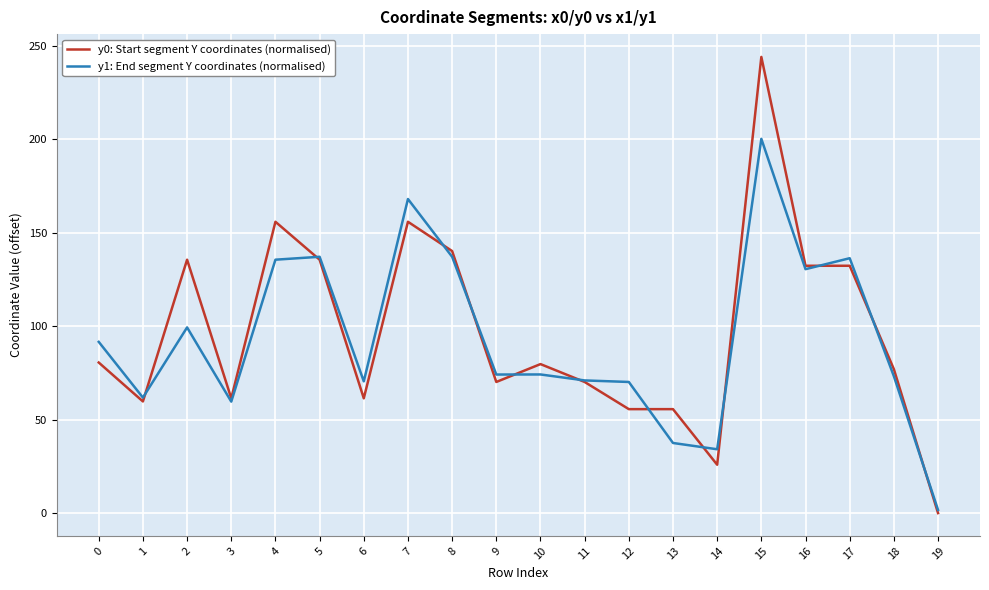

What is the approximate value of y0: Start segment Y coordinates (normalised) at 18?

77.0